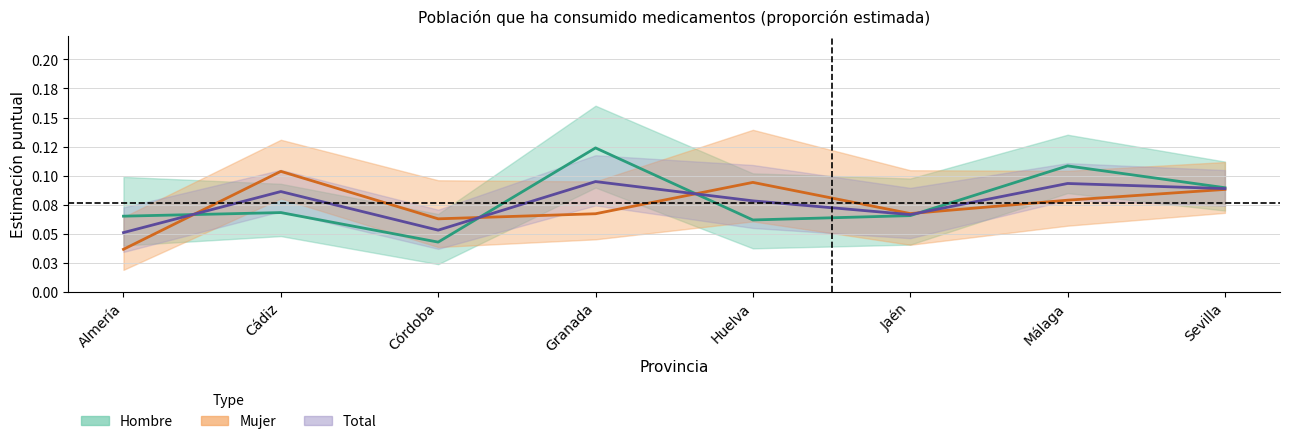

True or false: Hombre and Total intersect in this chart.

True